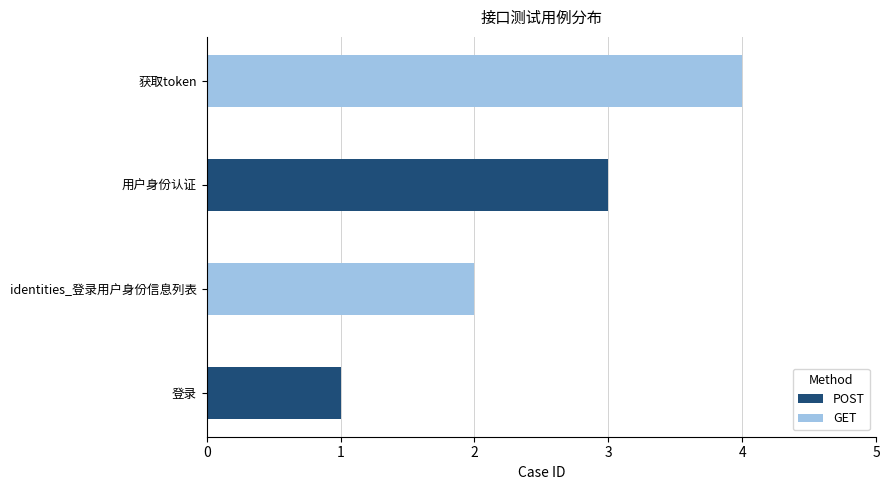

Which category has the lowest value in the POST series?

登录